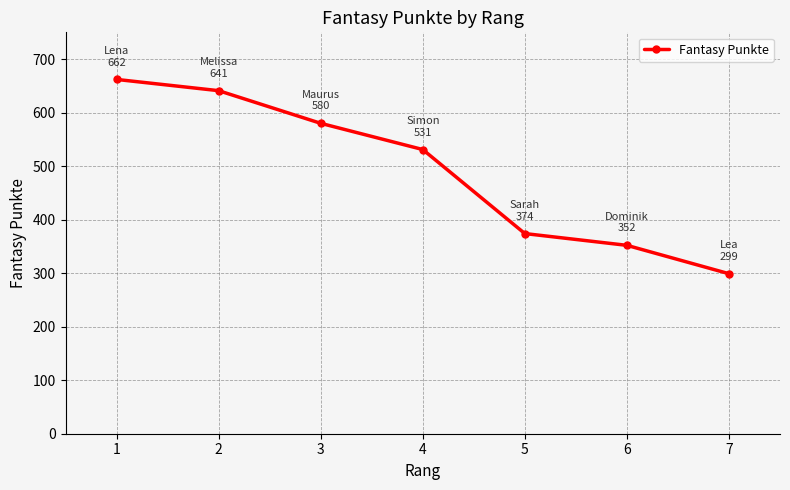

What is the sum of all values?

3439